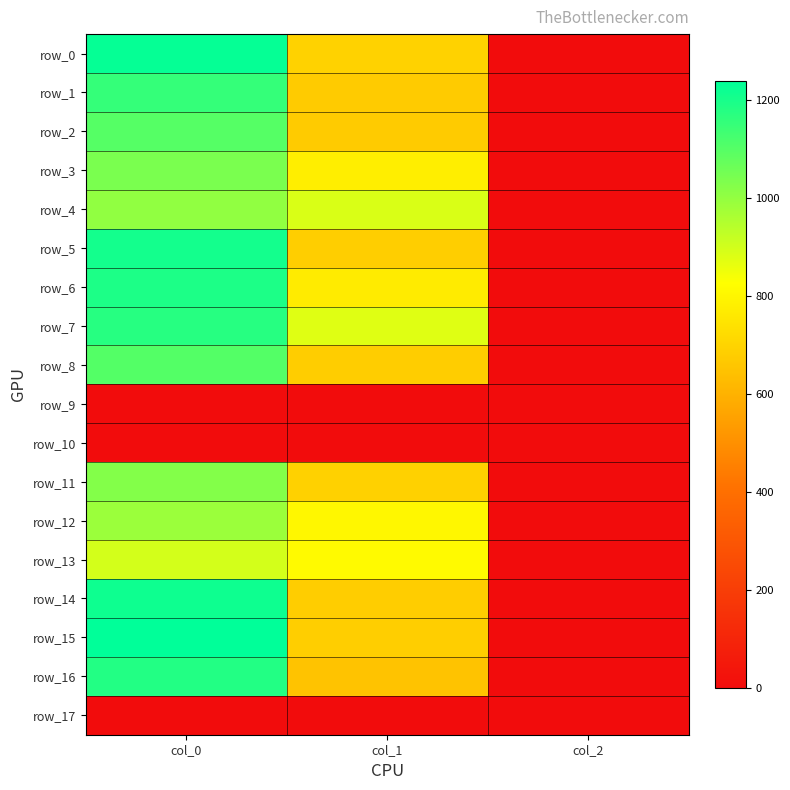

Is it true that row_15 equals 162.9 at col_1?

False